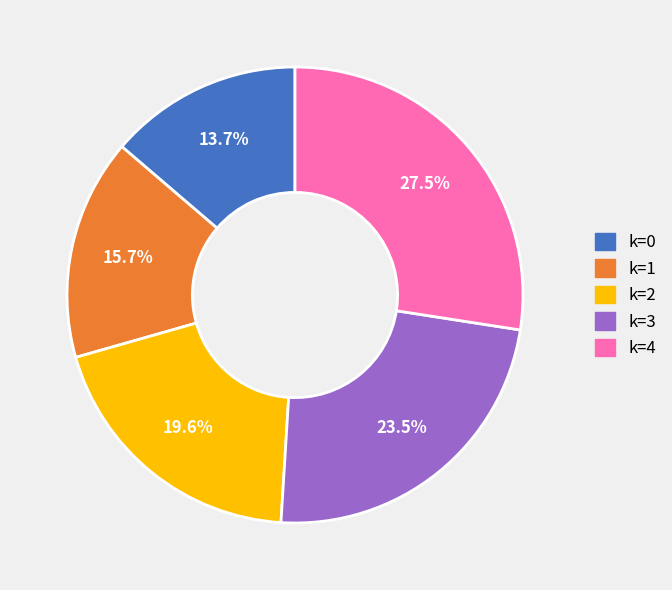

Is there a majority slice in this chart?

No